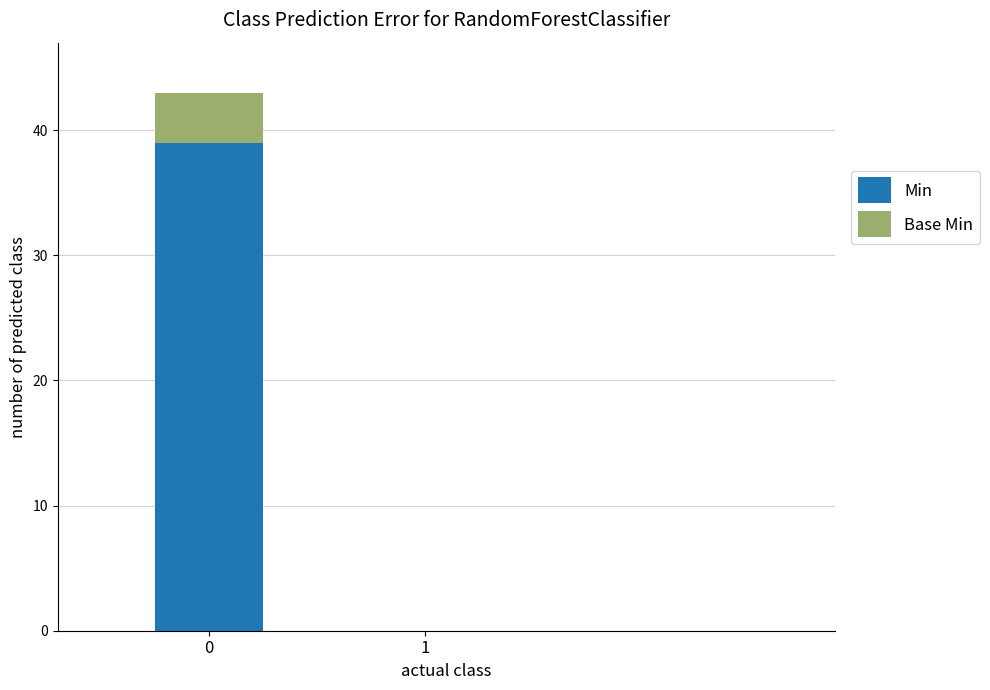

Are the bars grouped side by side (vs. stacked)?

No